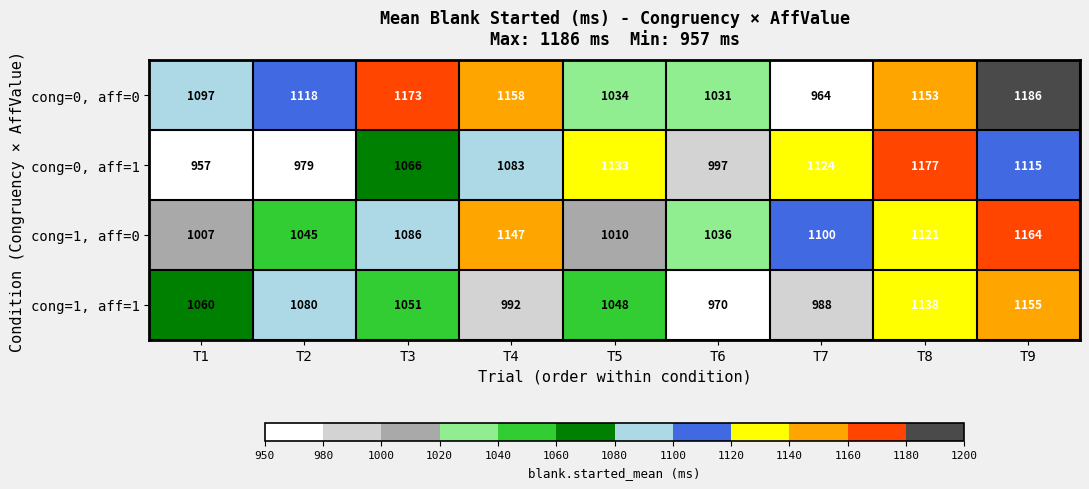

At T5, list the series in order from largest to smallest.

cong=0, aff=1, cong=1, aff=1, cong=0, aff=0, cong=1, aff=0